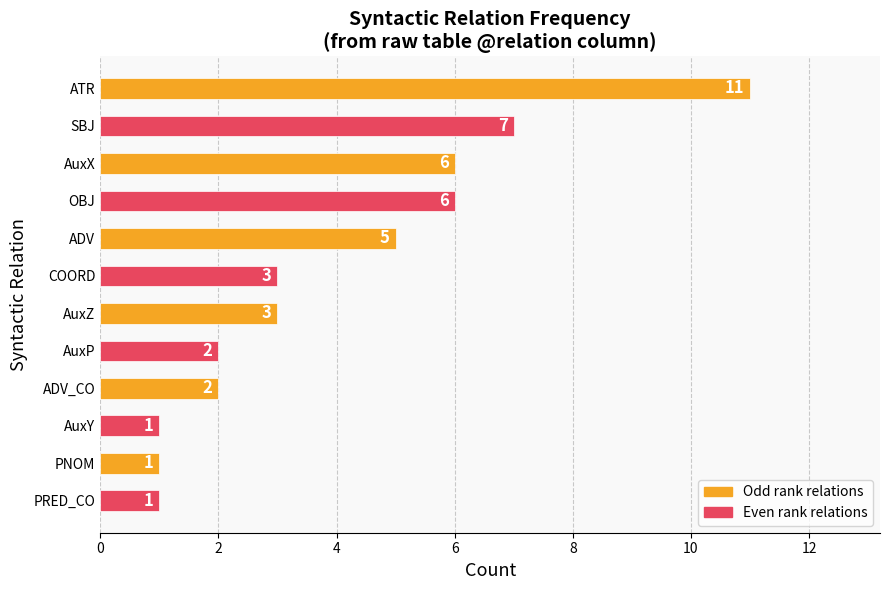

What is the change in value from OBJ to PNOM?

-5